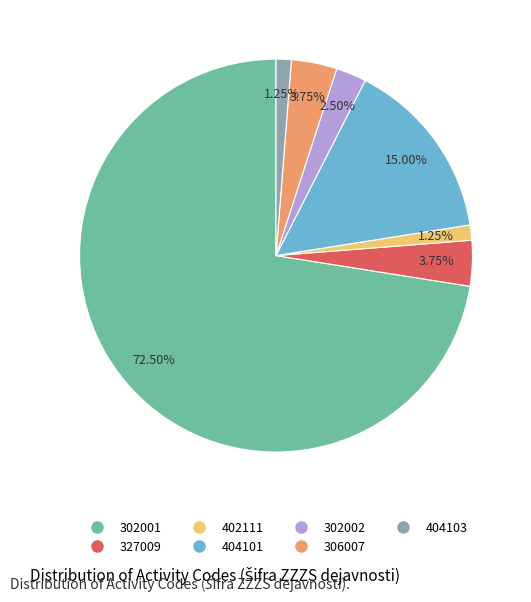

Count the number of slices in the pie.

7